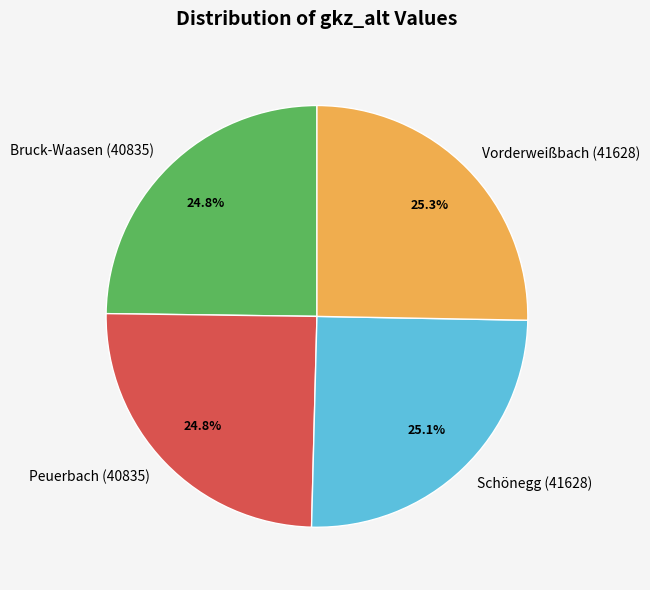

Does Bruck-Waasen (40835) represent more than half of the total?

No